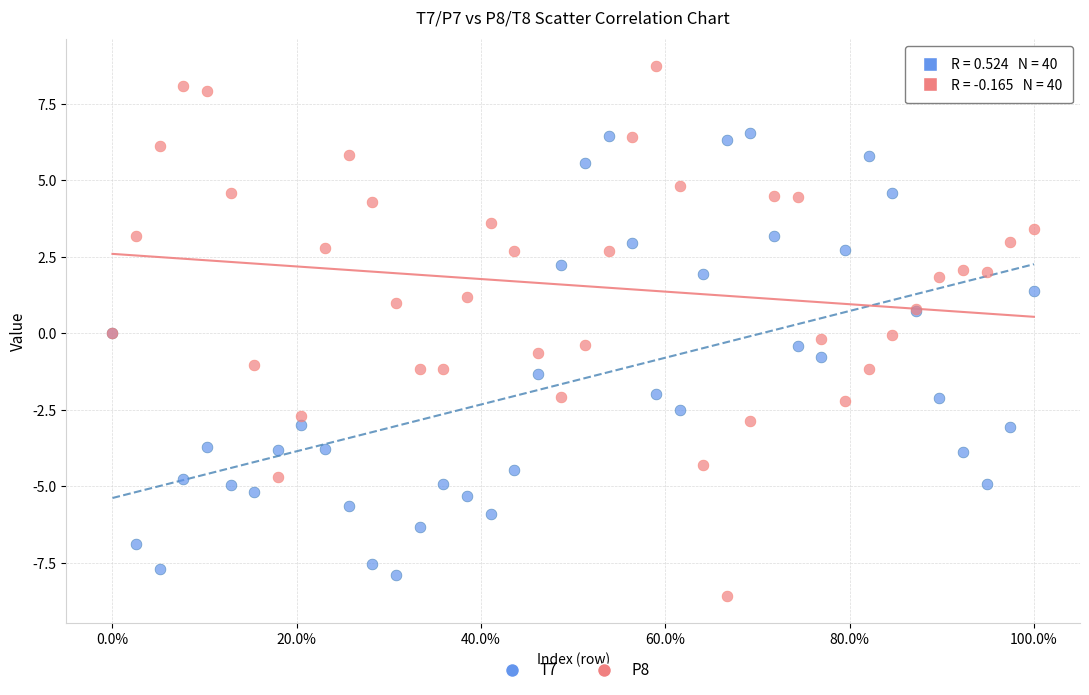

Which series reaches the maximum Y coordinate?

P8